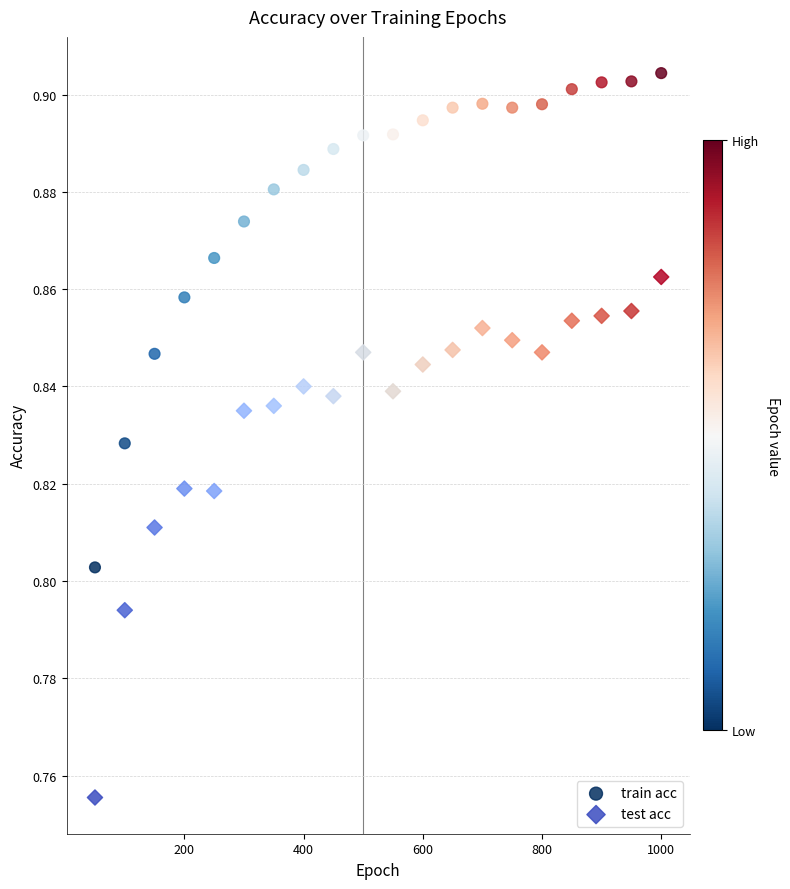

Across all data points, what is the range of X values (max minus min)?

950.0